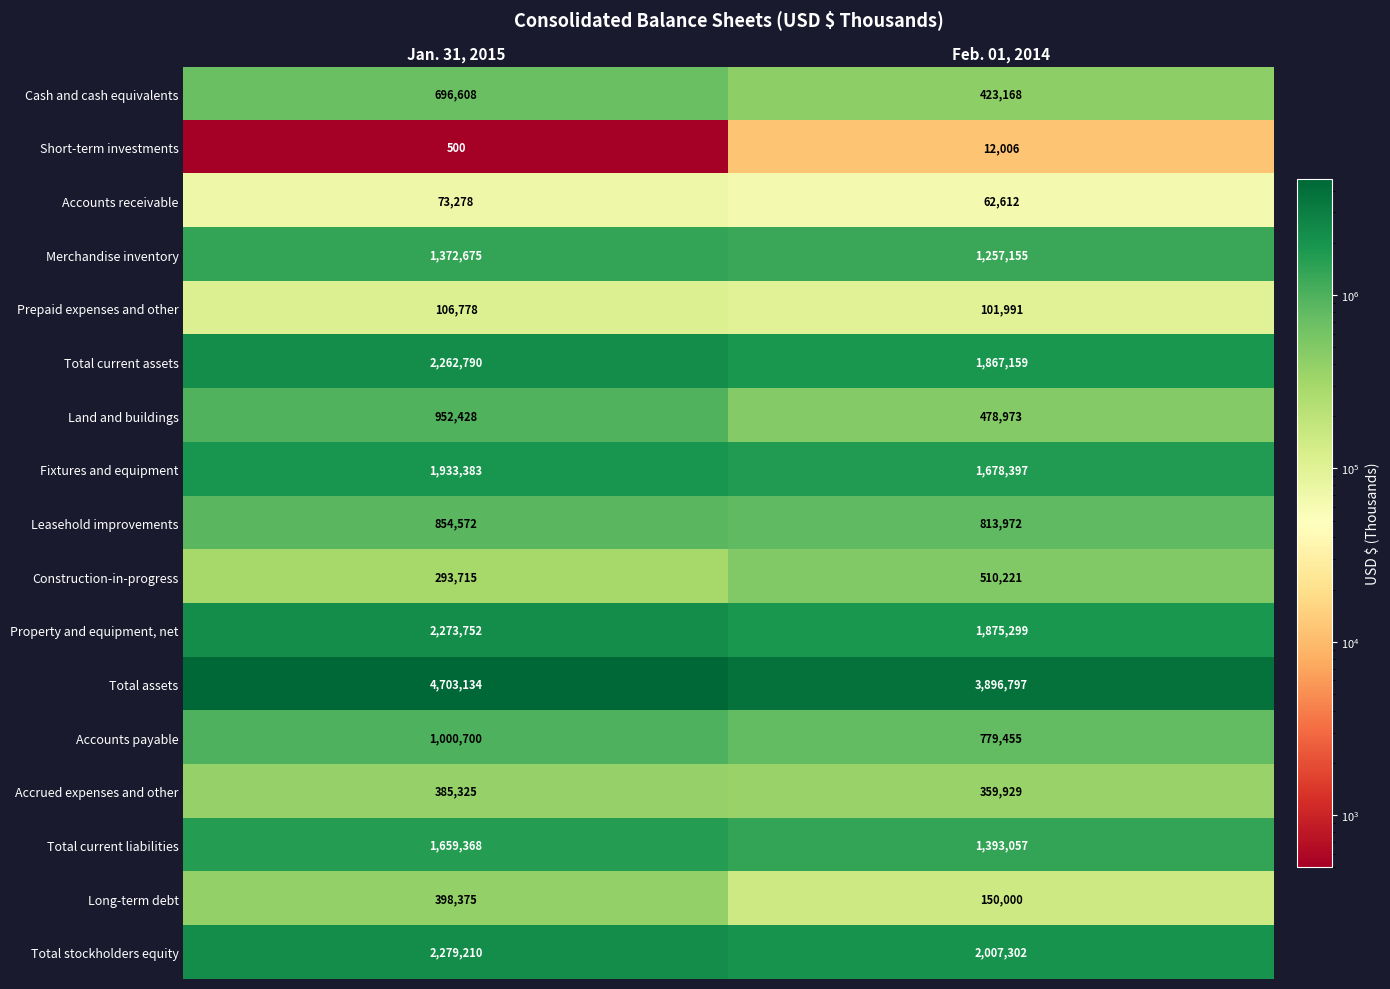

What is the smallest value displayed?

500